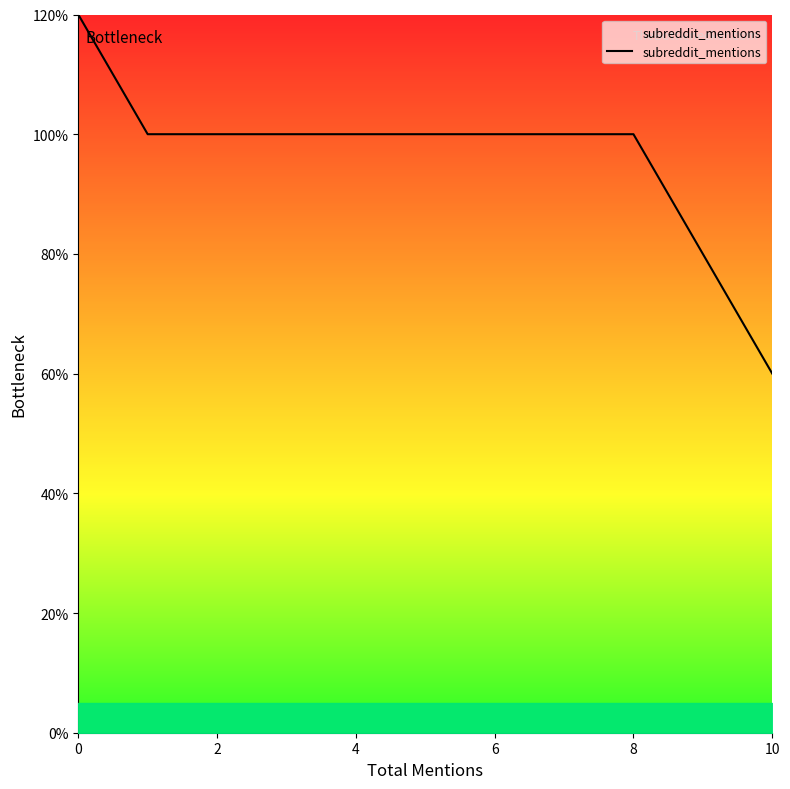

What is the average value?

1.0